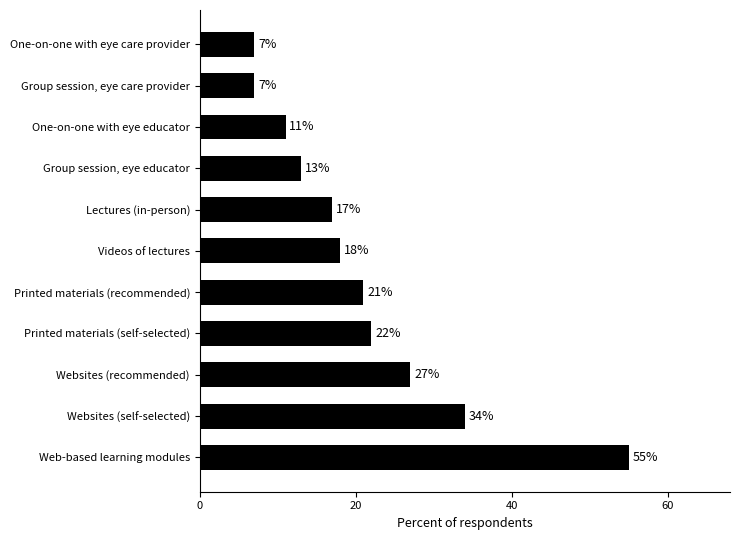

What is the minimum value shown in the chart?

7